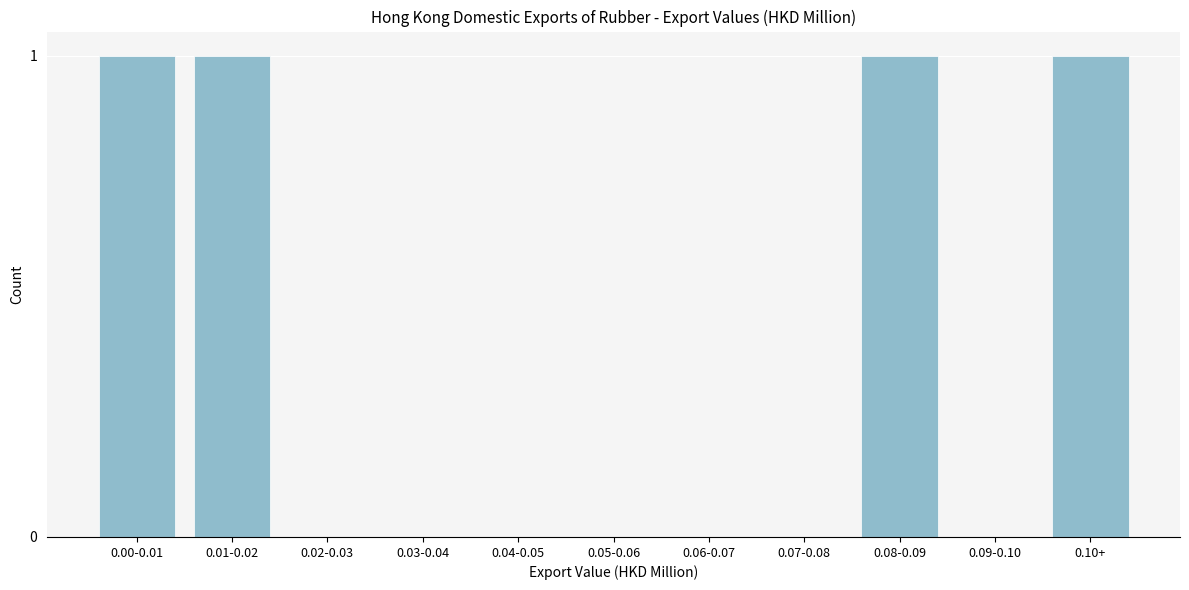

Reading right to left, what are all the values shown in this chart?

0.10+=1	0.09-0.10=0	0.08-0.09=1	0.07-0.08=0	0.06-0.07=0	0.05-0.06=0	0.04-0.05=0	0.03-0.04=0	0.02-0.03=0	0.01-0.02=1	0.00-0.01=1